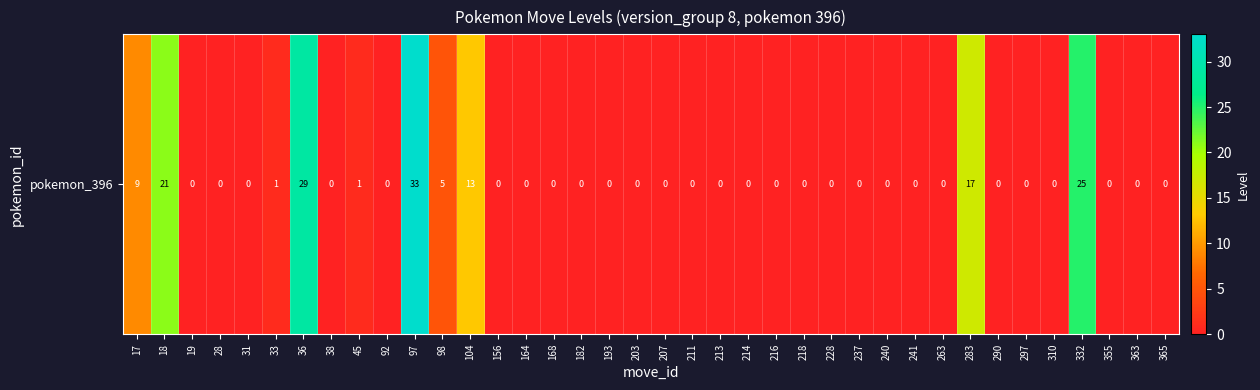

Reading left to right, transcribe all the data shown in this chart.

9	21	0	0	0	1	29	0	1	0	33	5	13	0	0	0	0	0	0	0	0	0	0	0	0	0	0	0	0	0	17	0	0	0	25	0	0	0